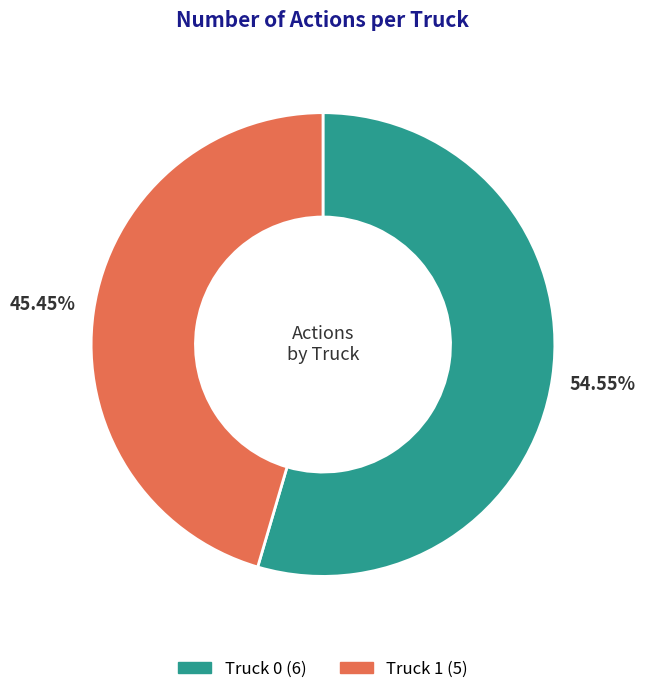

To the nearest percent, what is the combined percentage of Truck 1 and Truck 0?

100%